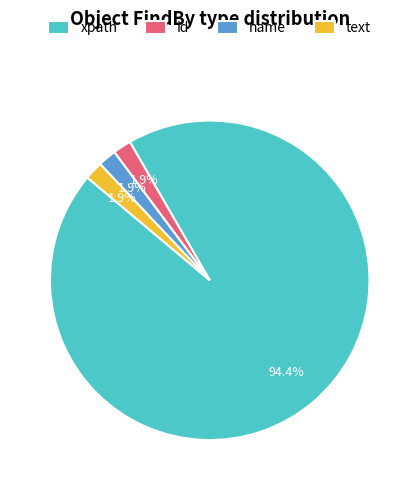

How much of the chart is everything except text?

98.1%